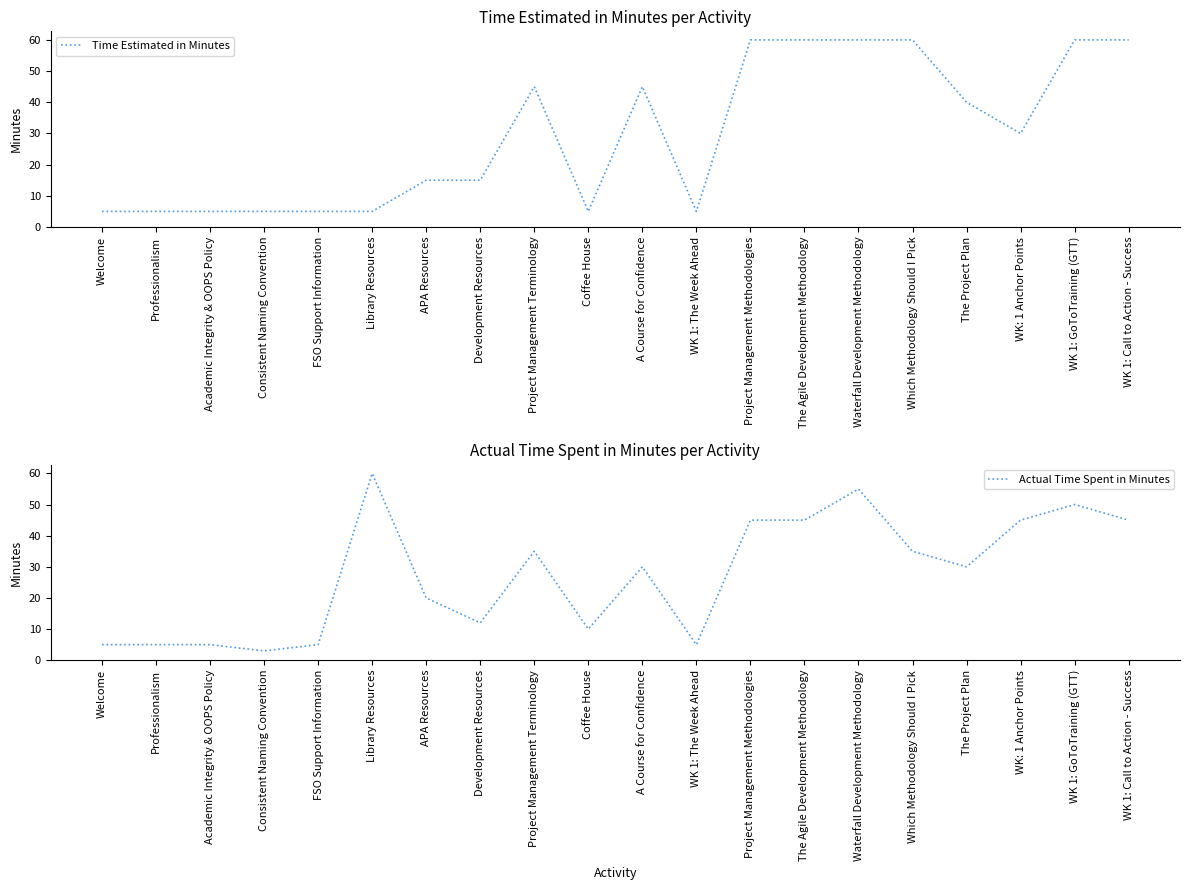

What is the difference between the maximum and second lowest values in the Actual Time Spent in Minutes series?

55